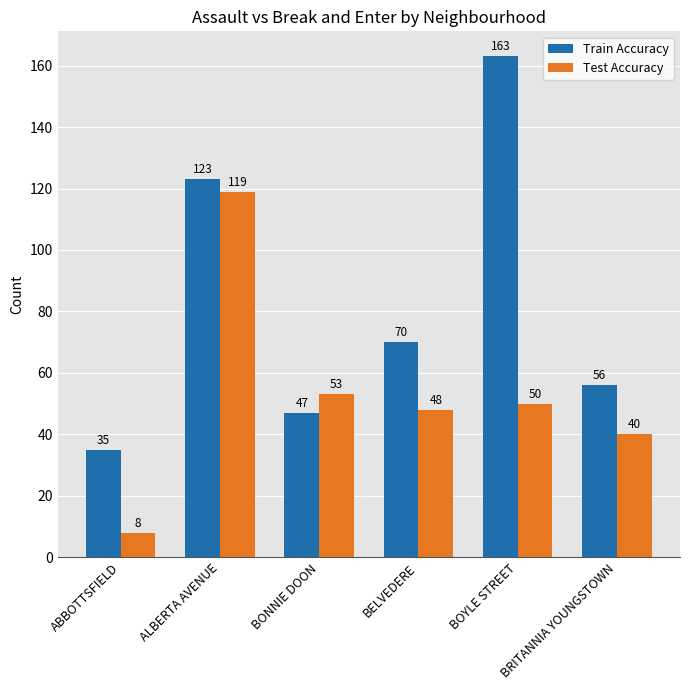

Reading left to right, transcribe all the data shown in this chart.

Train Accuracy: ABBOTTSFIELD=35	ALBERTA AVENUE=123	BONNIE DOON=47	BELVEDERE=70	BOYLE STREET=163	BRITANNIA YOUNGSTOWN=56
Test Accuracy: ABBOTTSFIELD=8	ALBERTA AVENUE=119	BONNIE DOON=53	BELVEDERE=48	BOYLE STREET=50	BRITANNIA YOUNGSTOWN=40